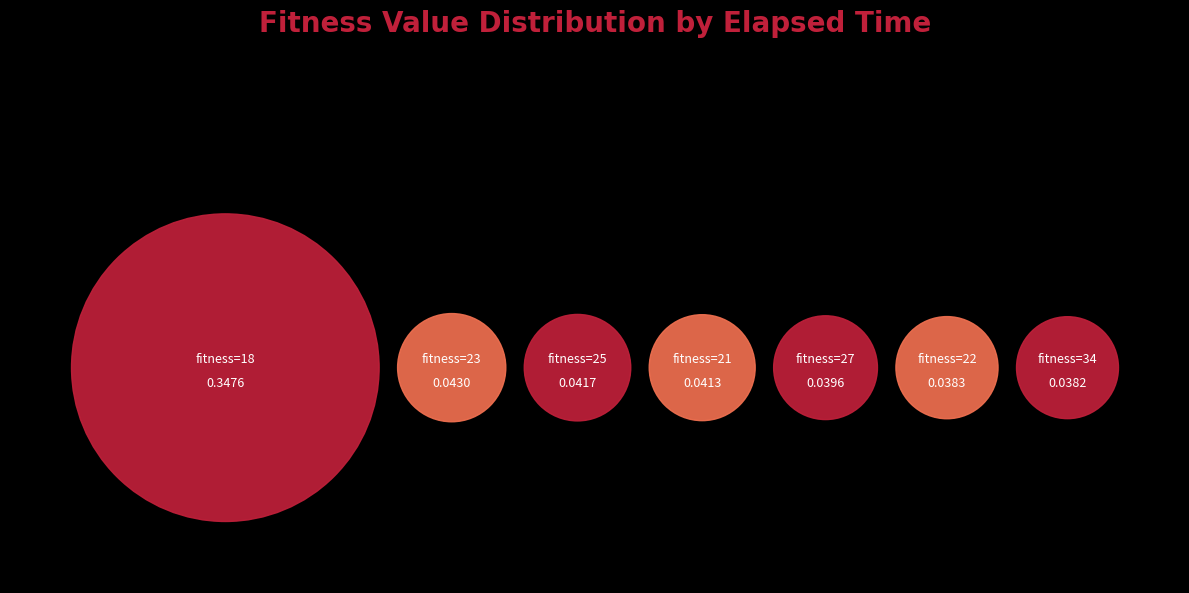

True or false: 25 accounts for 20% of the total.

False